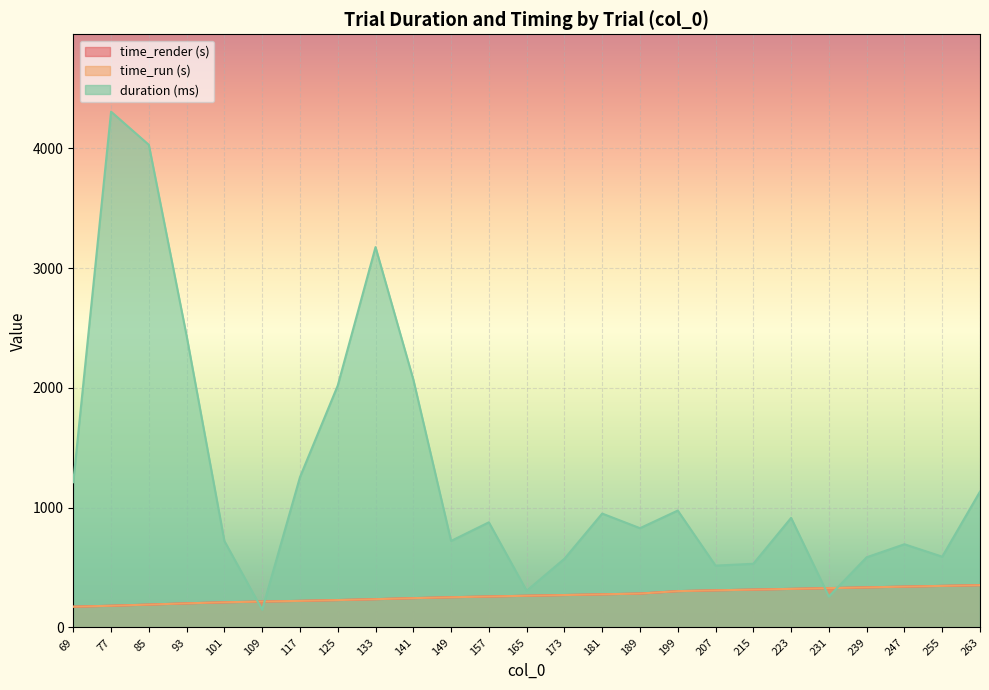

Reading left to right, list all the values displayed in this chart.

duration: 1212.2	4304.8	4028.0	2433.4	721.5	148.3	1254.4	2019.0	3174.4	2070.0	722.3	877.7	306.4	573.3	950.6	828.7	975.8	516.3	531.6	914.6	258.3	585.9	694.6	590.8	1134.0
time_render: 173.6	181.4	191.1	201.4	210.3	216.4	222.0	228.8	236.2	244.9	252.4	258.6	264.9	270.7	276.7	283.1	303.3	310.1	316.1	322.1	328.5	334.7	340.9	347.1	353.2
time_run: 173.6	181.4	191.1	201.4	210.3	216.4	222.0	228.8	236.2	244.9	252.4	258.6	264.9	270.7	276.7	283.1	303.3	310.1	316.1	322.1	328.5	334.7	340.9	347.1	353.2